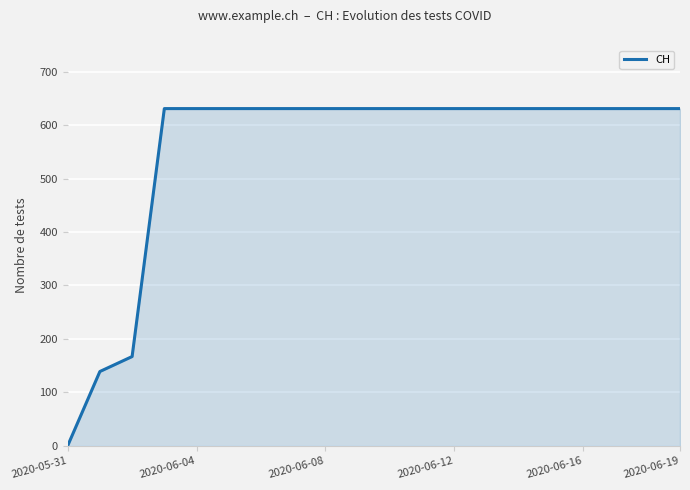

What is the greatest value displayed?

631